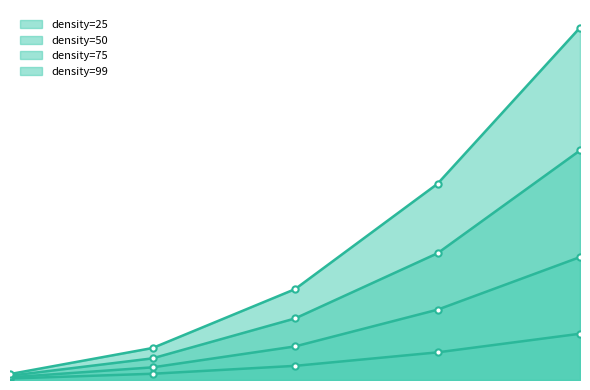

Read the density=75 value at 60.

57.6